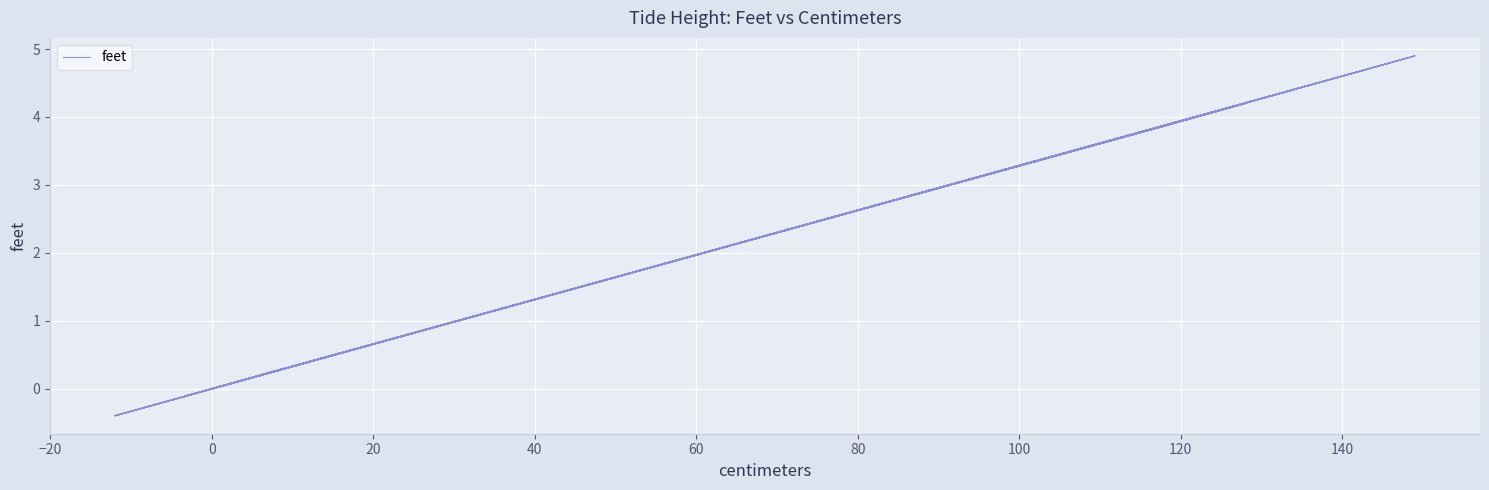

How many lines are shown in the chart?

1